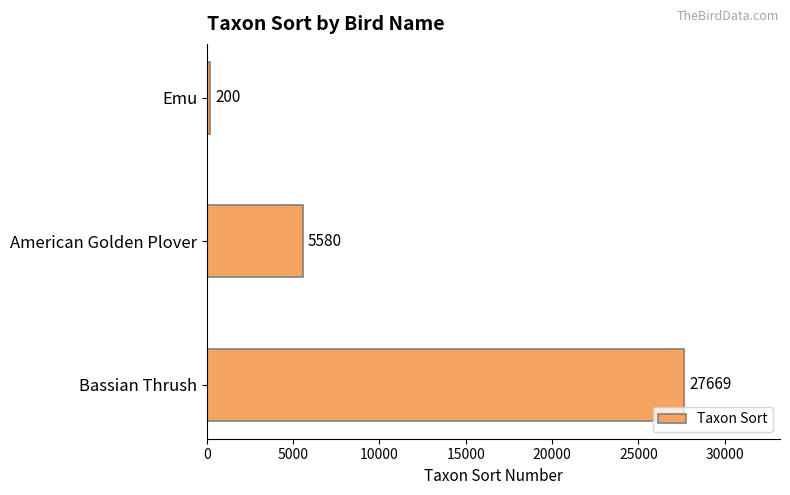

Approximately how many times larger is the value at American Golden Plover compared to Emu?

27.9